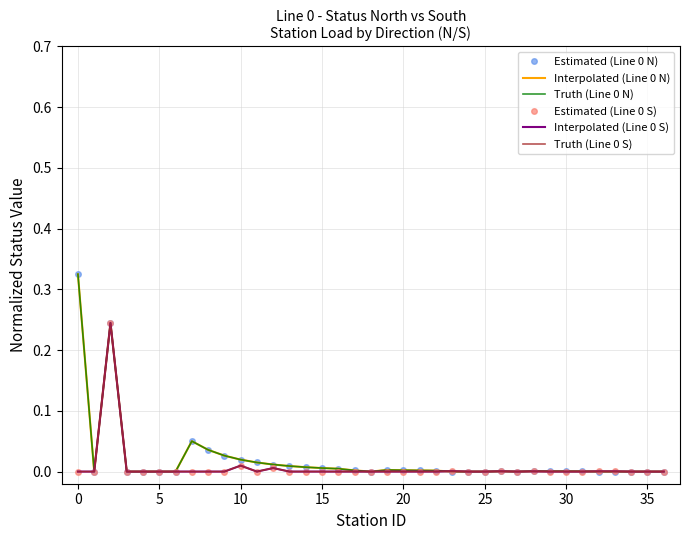

How many data points in Interpolated (Line 0 N) are above 0?

22